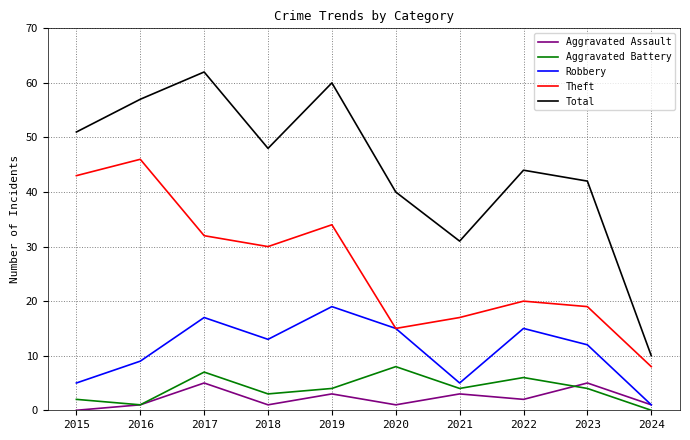

Where does the Aggravated Battery series first go above 4?

2017